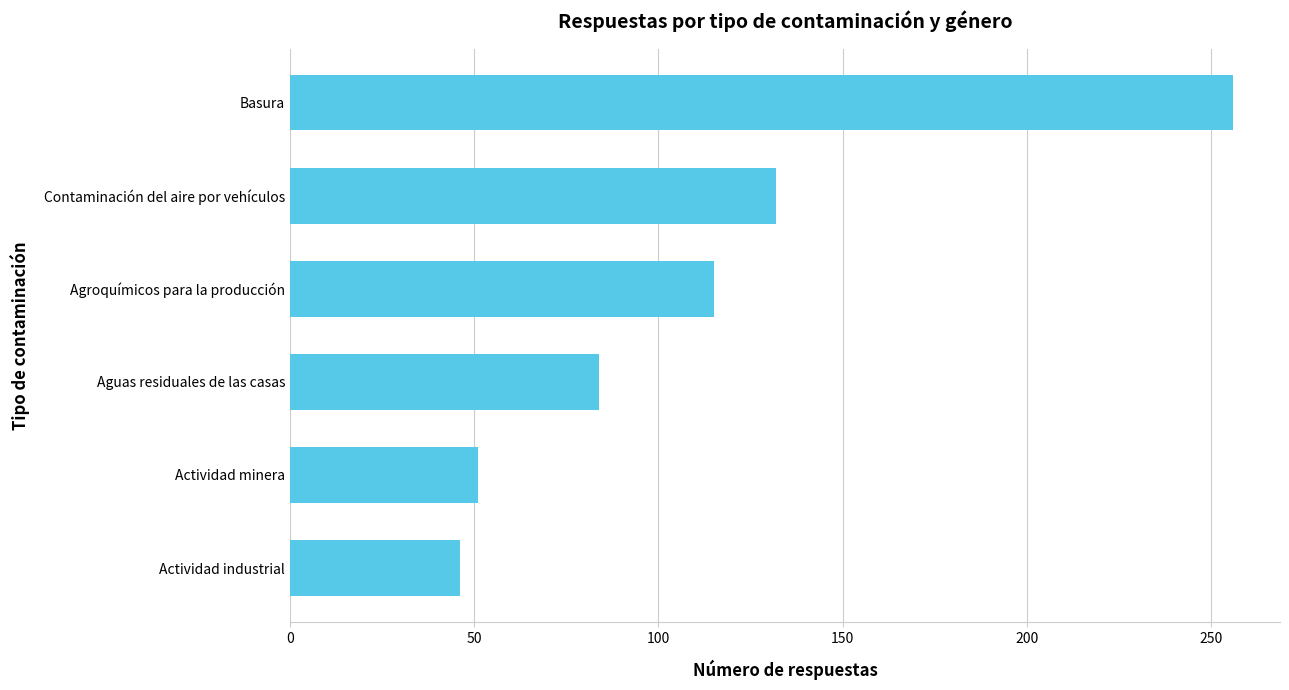

The value at Contaminación del aire por vehículos is 132. True or false?

True